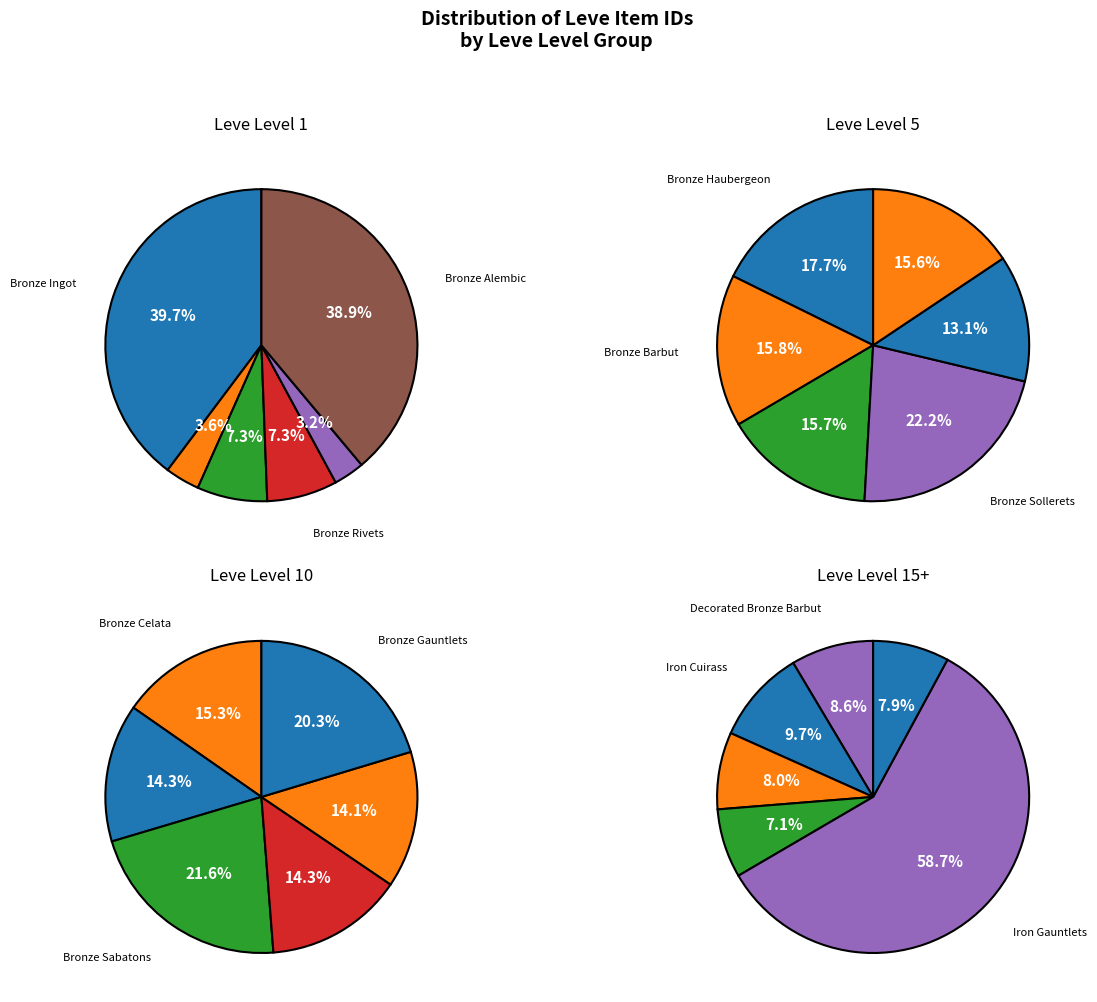

The Leve Level 15+ slice represents 1% of the pie. True or false?

False